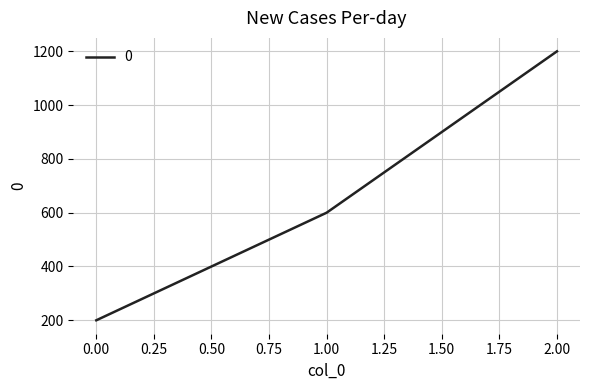

Reading left to right, transcribe all the data shown in this chart.

200	600	1200